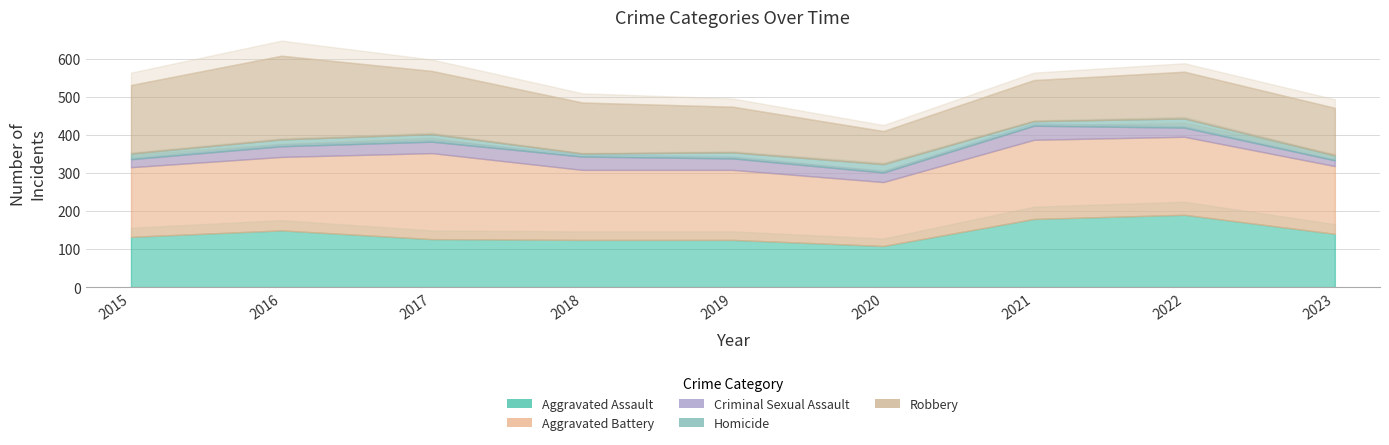

At how many categories does at least one series exceed 25?

9